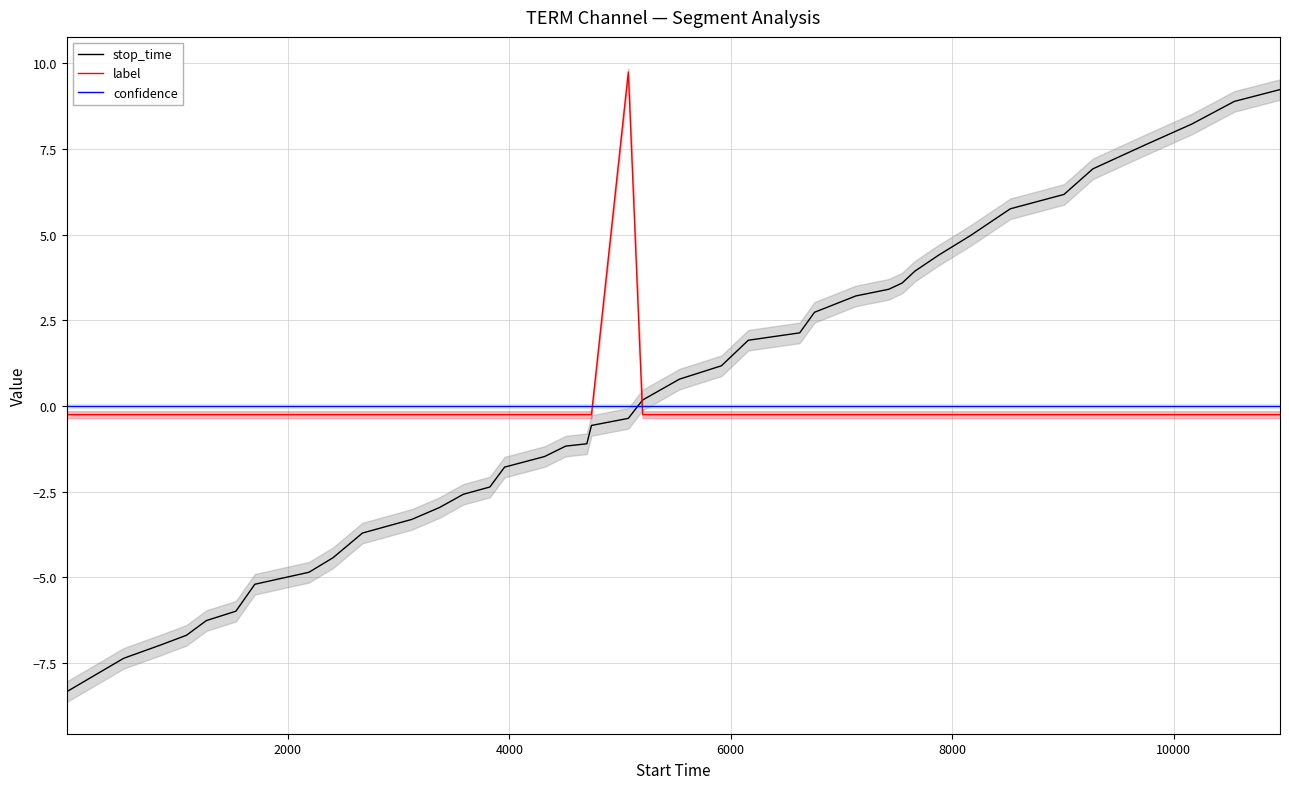

What is the highest value of the stop_time series?

9.2